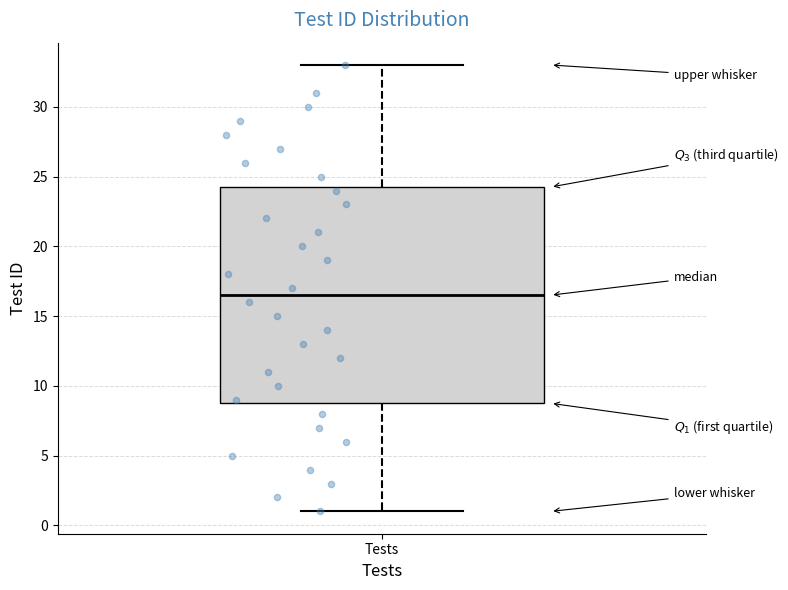

Transcribe this box plot: give where the median line is, the range the box spans, and where the two whiskers end, as read against the y-axis. The values are not printed on the chart, so give them approximately, as read against the axis.

median 16.5, box 9.0 to 24.5, whiskers 1.0 to 33.0